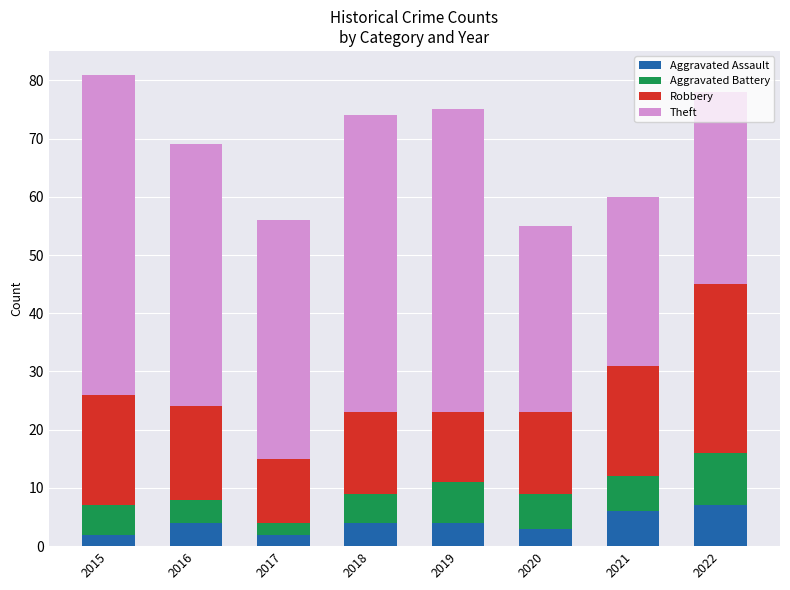

How many distinct data groups are displayed?

4